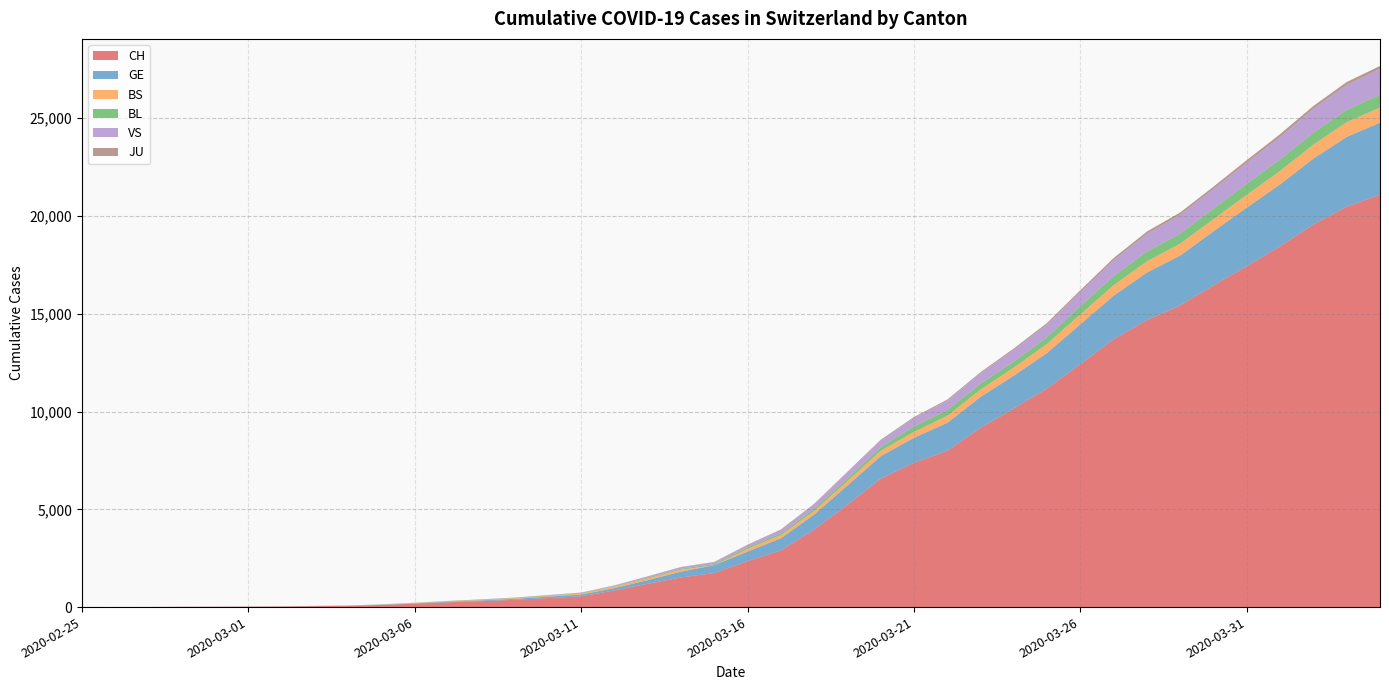

Reading left to right, what are all the values shown in this chart?

CH: 1	2	4	11	14	20	26	46	63	109	176	247	303	373	458	551	852	1191	1516	1742	2350	2896	3965	5229	6569	7382	7990	9167	10156	11188	12424	13695	14677	15429	16455	17435	18455	19564	20482	21088
GE: 0	1	1	3	5	7	7	9	9	13	18	30	40	49	79	90	121	188	298	401	490	623	769	991	1150	1276	1432	1582	1679	1809	2041	2234	2433	2550	2764	2994	3161	3369	3561	3683
BS: 0	0	1	1	1	1	1	3	3	8	15	21	24	28	33	49	73	92	100	0	144	165	182	222	272	299	358	376	414	466	505	534	573	609	621	657	691	718	758	771
BL: 0	0	0	1	2	2	2	2	2	6	6	15	19	20	22	26	26	42	47	54	76	89	116	134	184	282	289	302	306	341	422	466	502	511	539	561	588	610	625	656
VS: 0	0	0	1	1	0	3	3	4	5	6	0	7	12	17	22	30	53	76	98	116	173	225	311	346	433	490	527	606	651	715	808	902	964	1000	1085	1145	1218	1273	1319
JU: 0	0	0	0	0	0	0	1	1	2	3	4	4	5	6	6	9	10	15	16	17	24	26	31	37	49	51	57	66	78	99	112	118	118	122	127	144	145	149	153